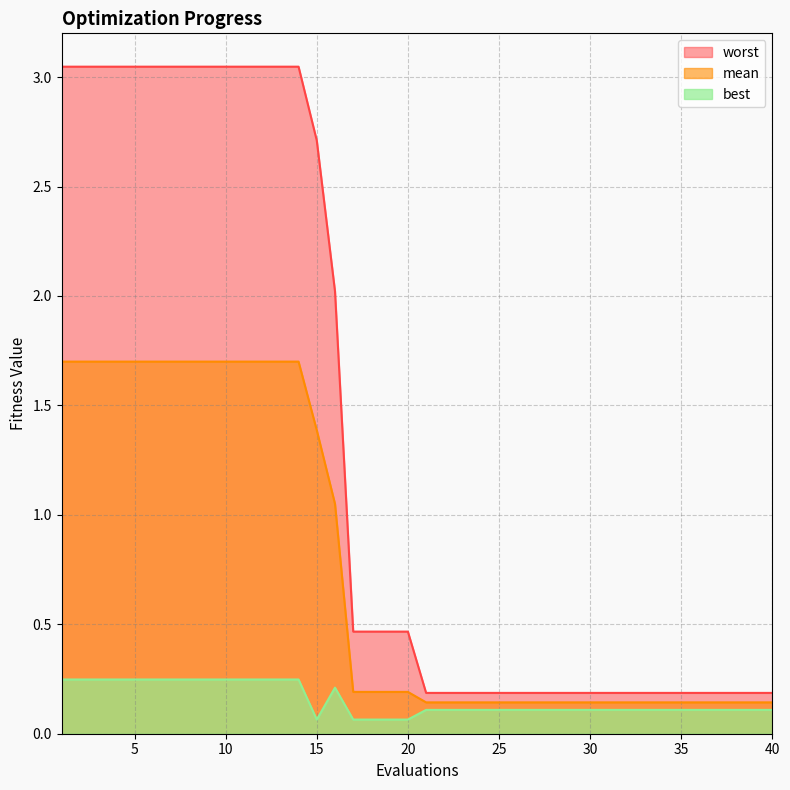

List the series in order of their overall mean, lowest first.

best, mean, worst